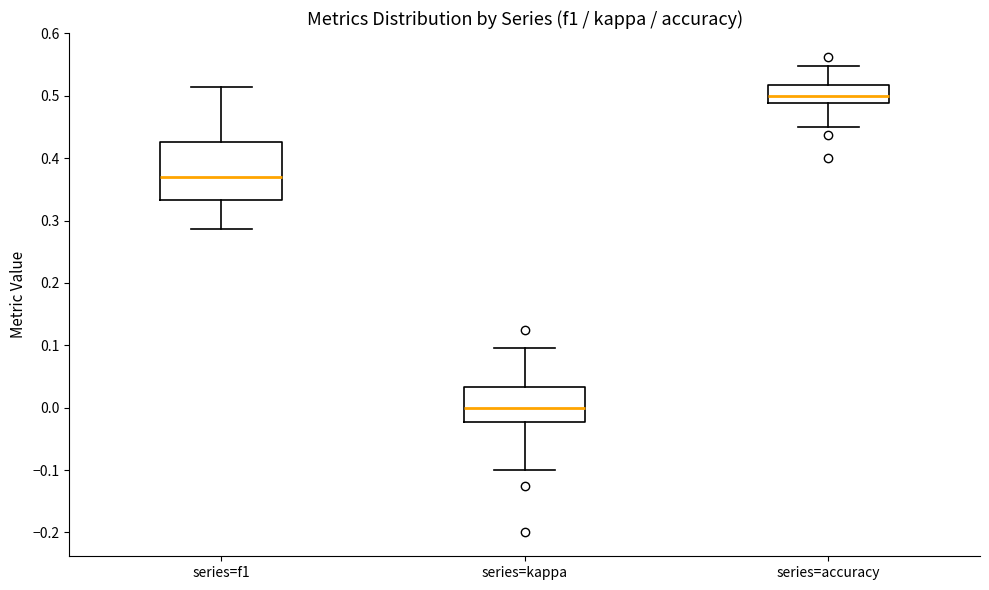

Which box is the tallest, from its lower edge to its upper edge?

series=f1